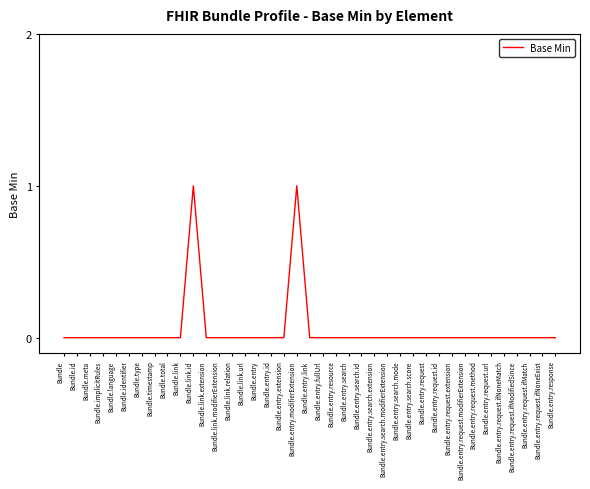

The value at Bundle.entry.response is 0. True or false?

True